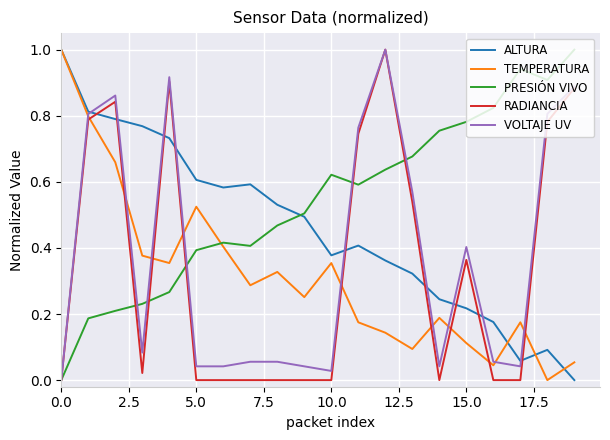

After their last crossing, which series has the higher values: TEMPERATURA or ALTURA?

TEMPERATURA